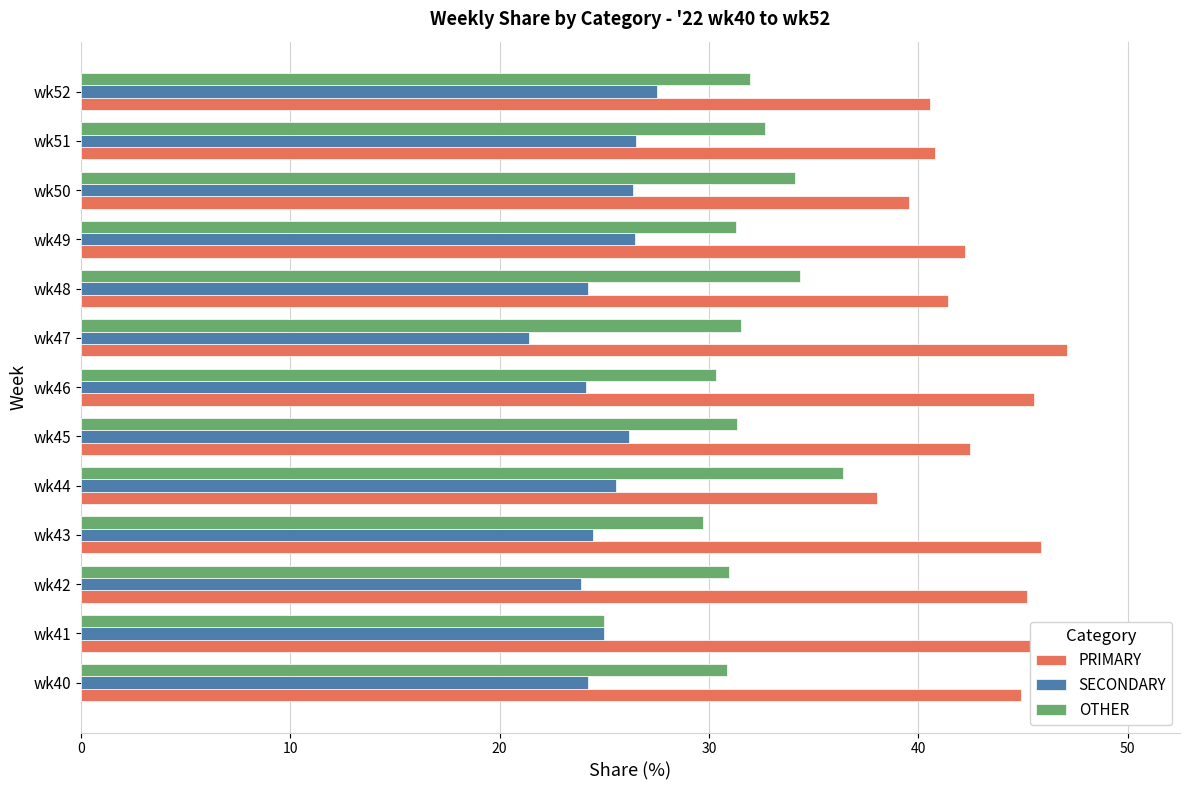

Reading left to right, list all the values displayed in this chart.

PRIMARY: 44.9	50.0	45.2	45.8	38.0	42.5	45.5	47.1	41.4	42.2	39.5	40.8	40.5
SECONDARY: 24.2	25.0	23.9	24.5	25.6	26.2	24.1	21.4	24.2	26.4	26.4	26.5	27.5
OTHER: 30.9	25.0	31.0	29.7	36.4	31.3	30.4	31.5	34.3	31.3	34.1	32.7	31.9